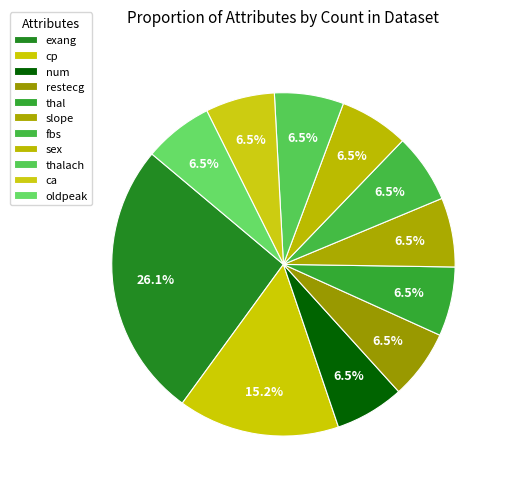

To the nearest percent, what is the combined percentage of num and cp?

22%